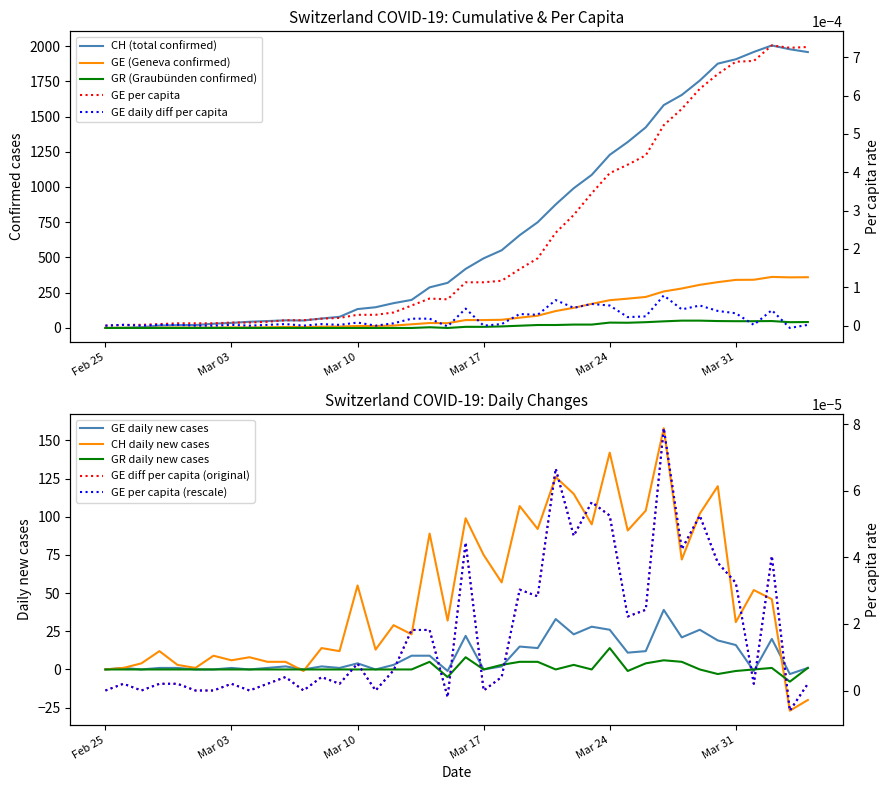

What is the minimum value for GR daily new cases?

-8